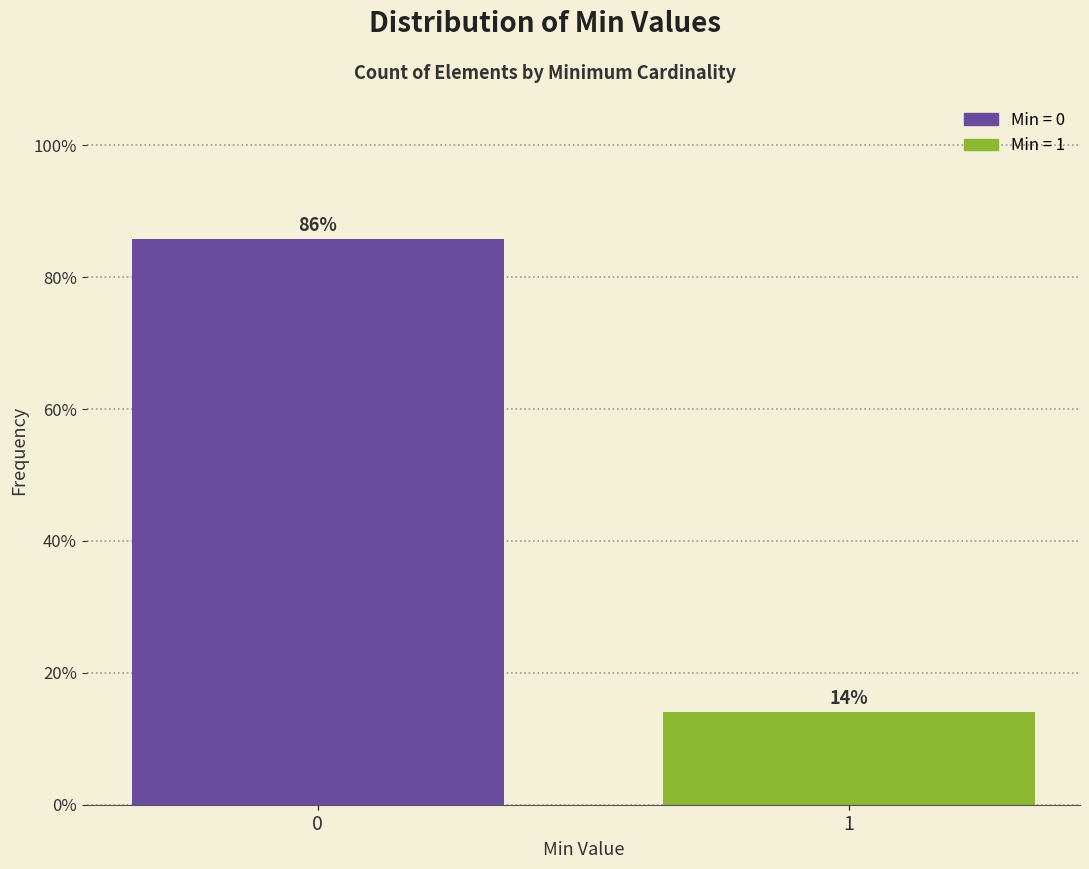

Rank the categories by value from lowest to highest.

1, 0